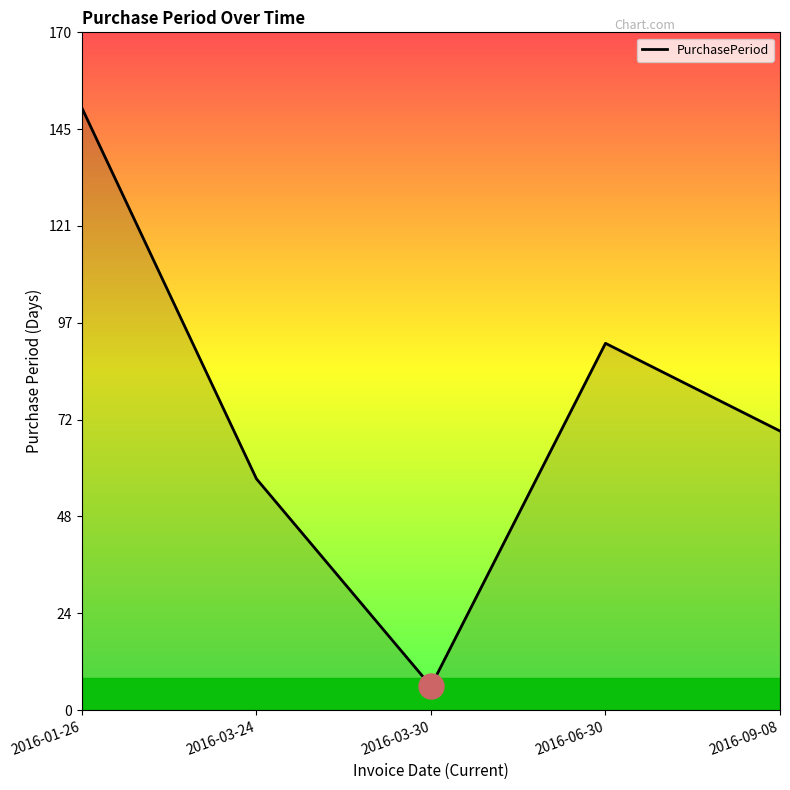

Which category has the highest value across all series?

2016-01-26